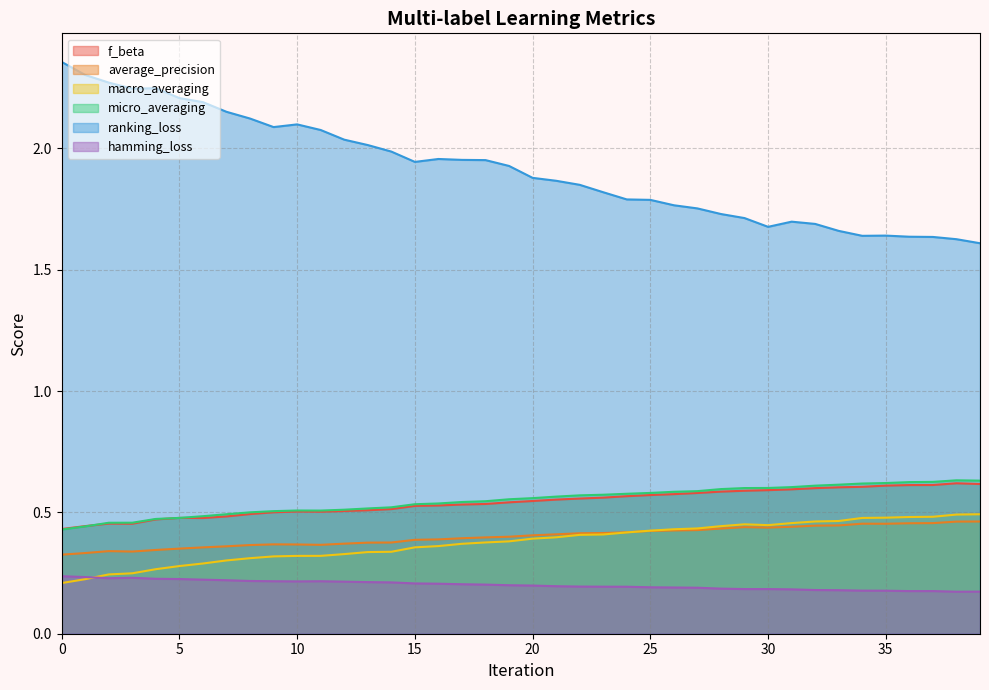

What is the greatest value displayed?

2.4